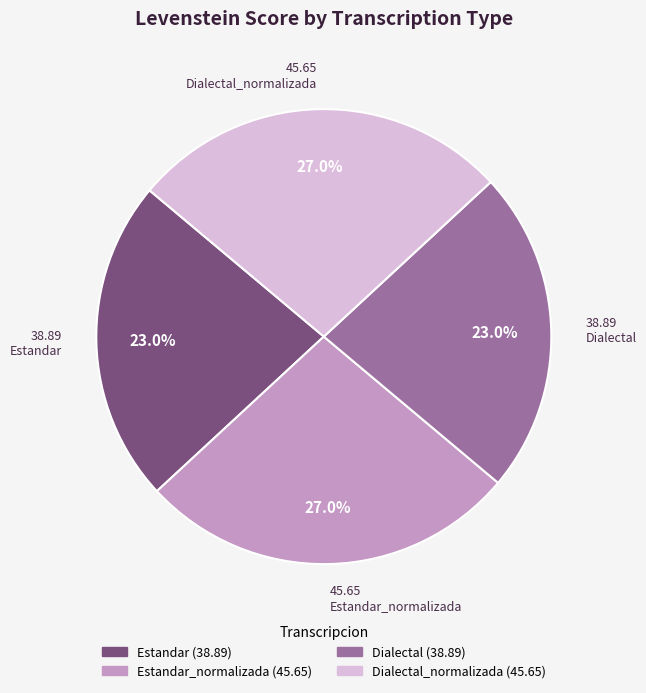

To the nearest percent, what is the average slice percentage?

25%